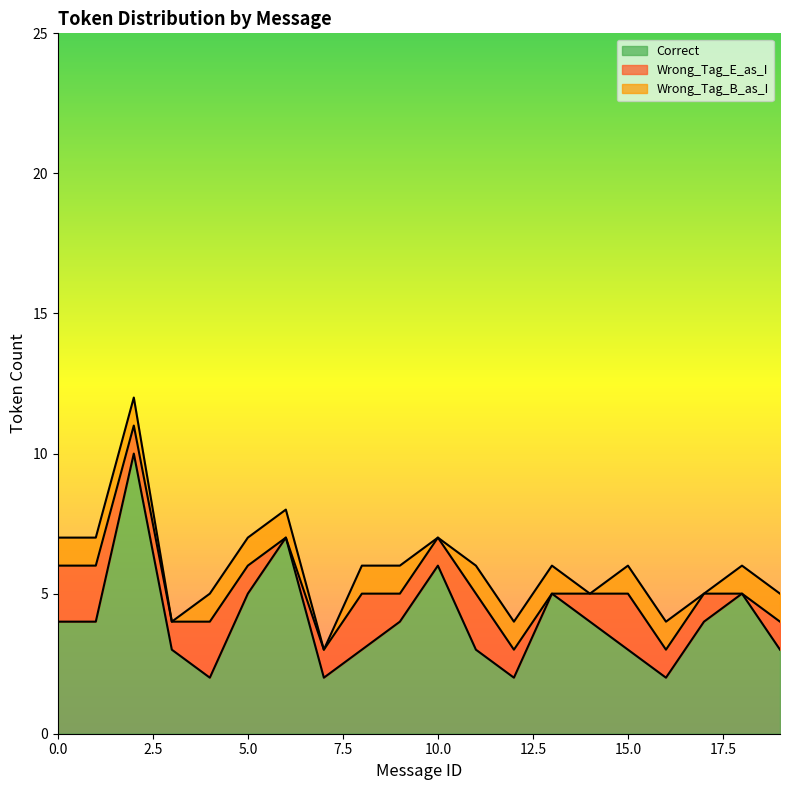

What are all the series names shown in the legend?

Correct, Wrong_Tag_E_as_I, Wrong_Tag_B_as_I